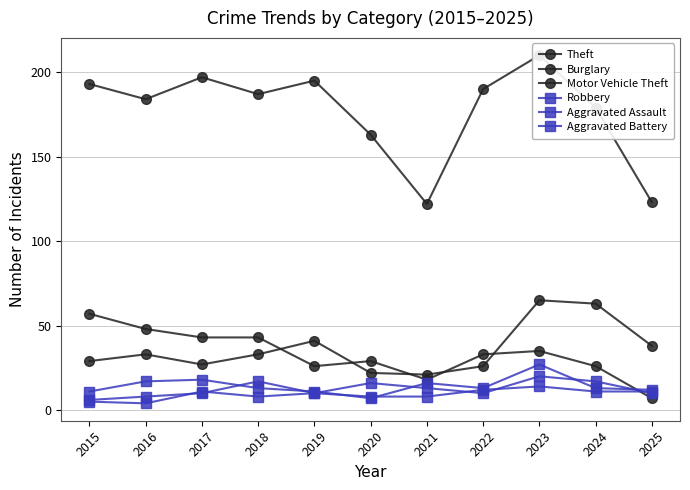

True or false: Aggravated Battery has more than 0 points higher than both neighbors.

True